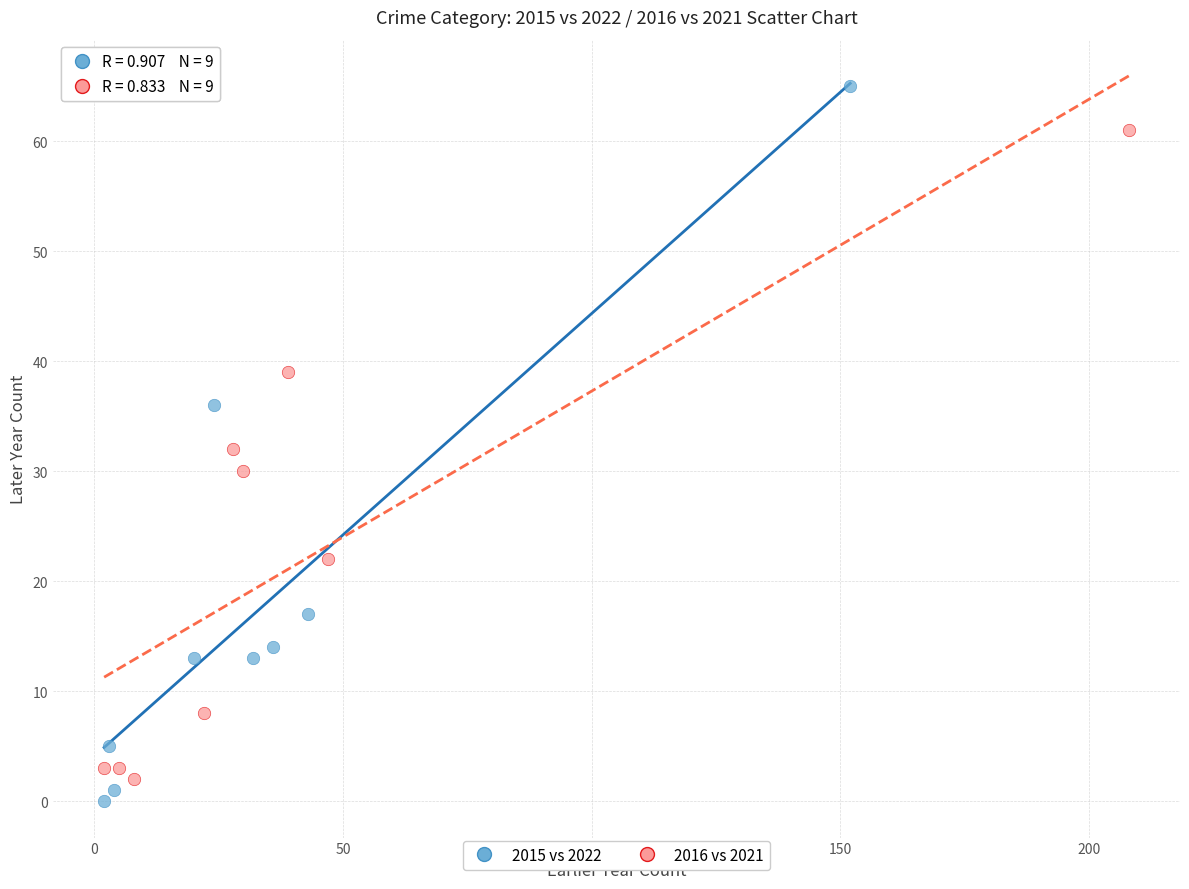

Which series reaches the maximum Y coordinate?

2015 vs 2022